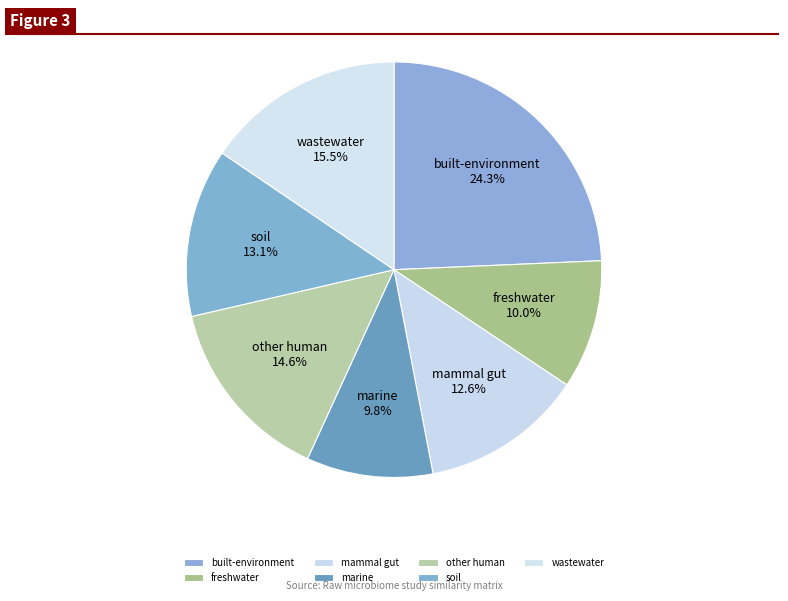

The freshwater slice represents 1% of the pie. True or false?

False